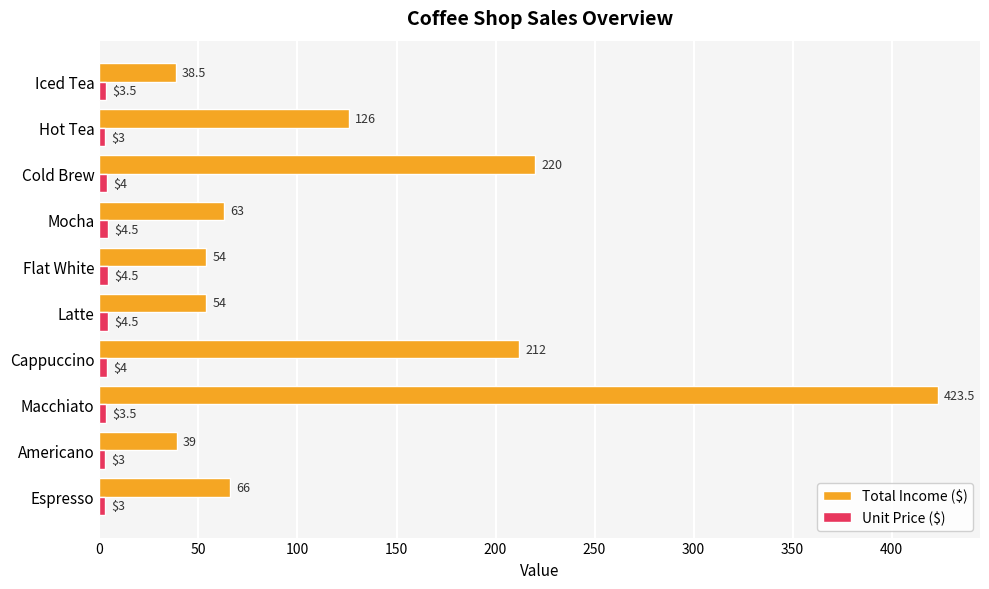

What is the sum of all Unit Price ($) values?

37.5